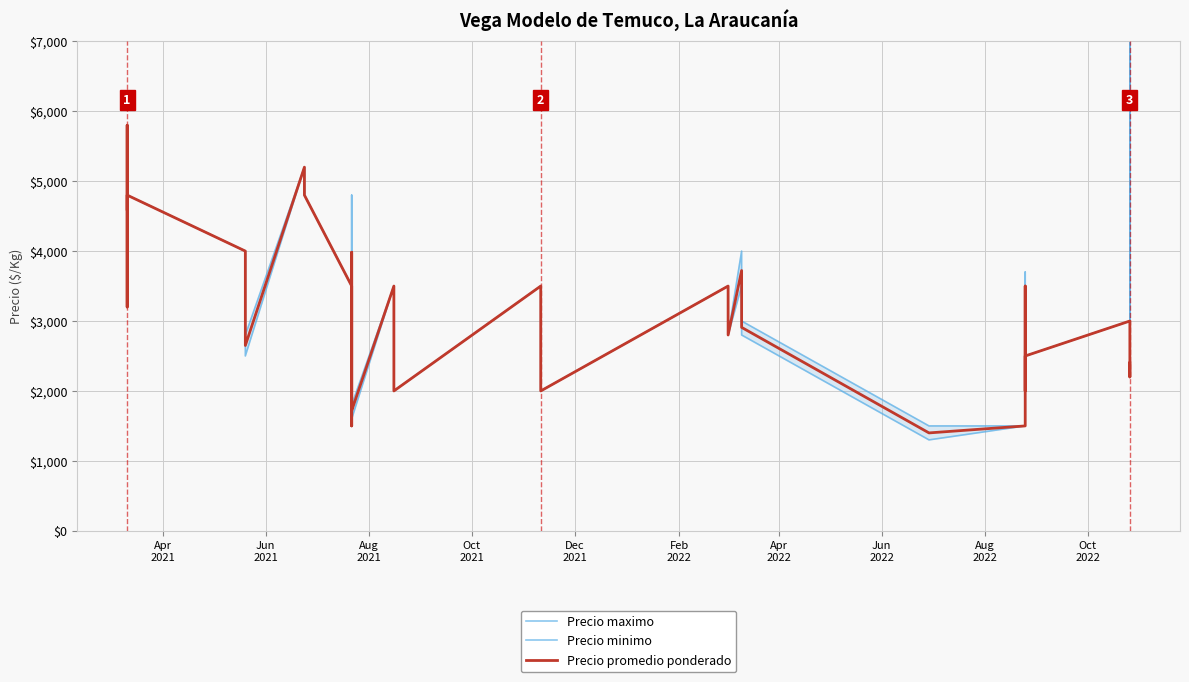

What is the difference between the maximum and minimum values in the Precio minimo series?

20700